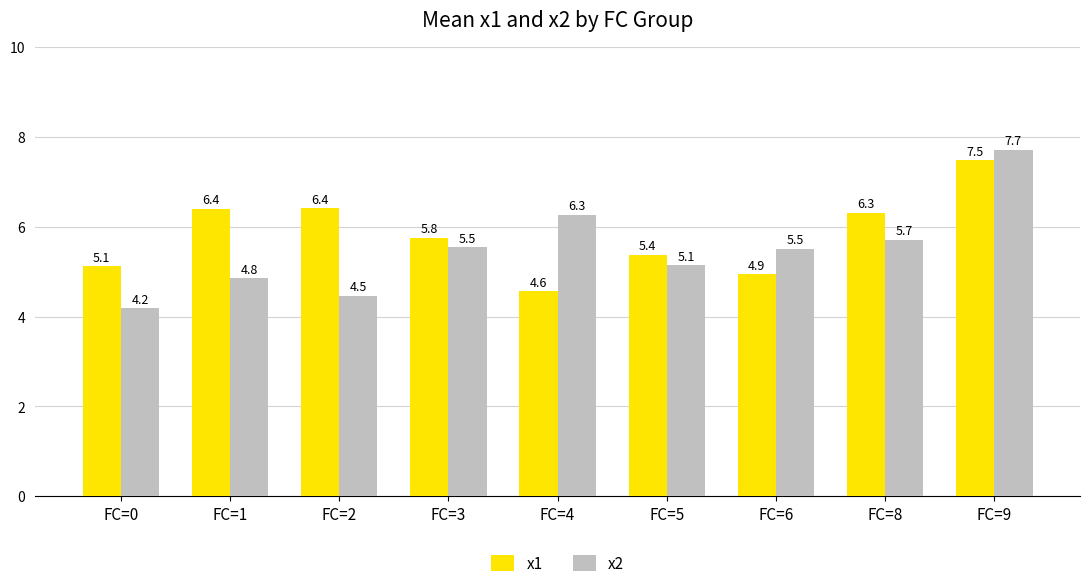

Reading left to right, transcribe all the data shown in this chart.

x1: FC=0=5.1	FC=1=6.4	FC=2=6.4	FC=3=5.8	FC=4=4.6	FC=5=5.4	FC=6=4.9	FC=8=6.3	FC=9=7.5
x2: FC=0=4.2	FC=1=4.8	FC=2=4.5	FC=3=5.5	FC=4=6.3	FC=5=5.1	FC=6=5.5	FC=8=5.7	FC=9=7.7